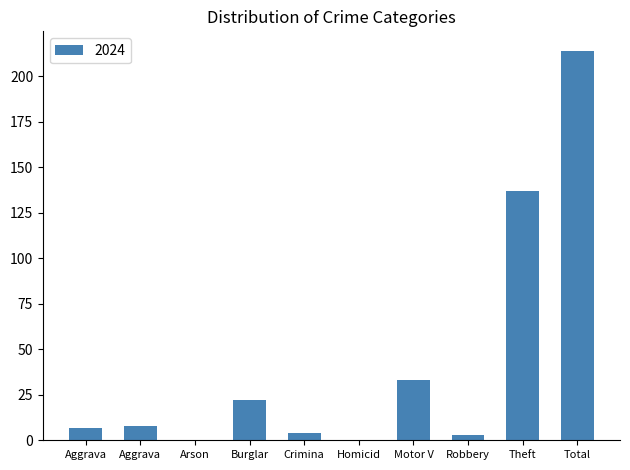

How many categories are shown in the chart?

10